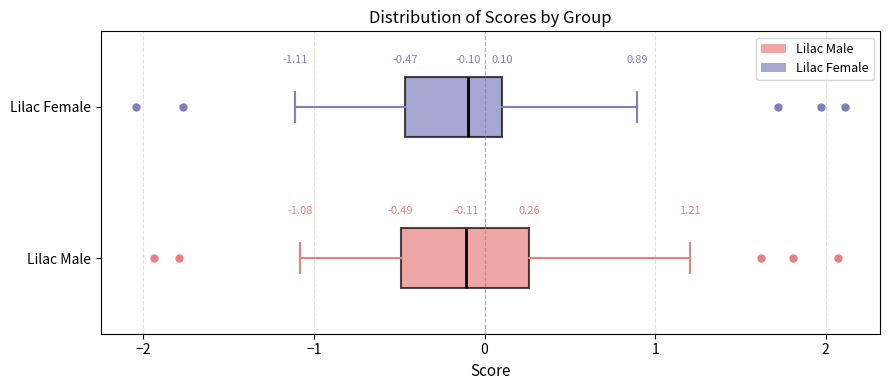

Which box is the widest, from its left edge to its right edge?

Lilac Male